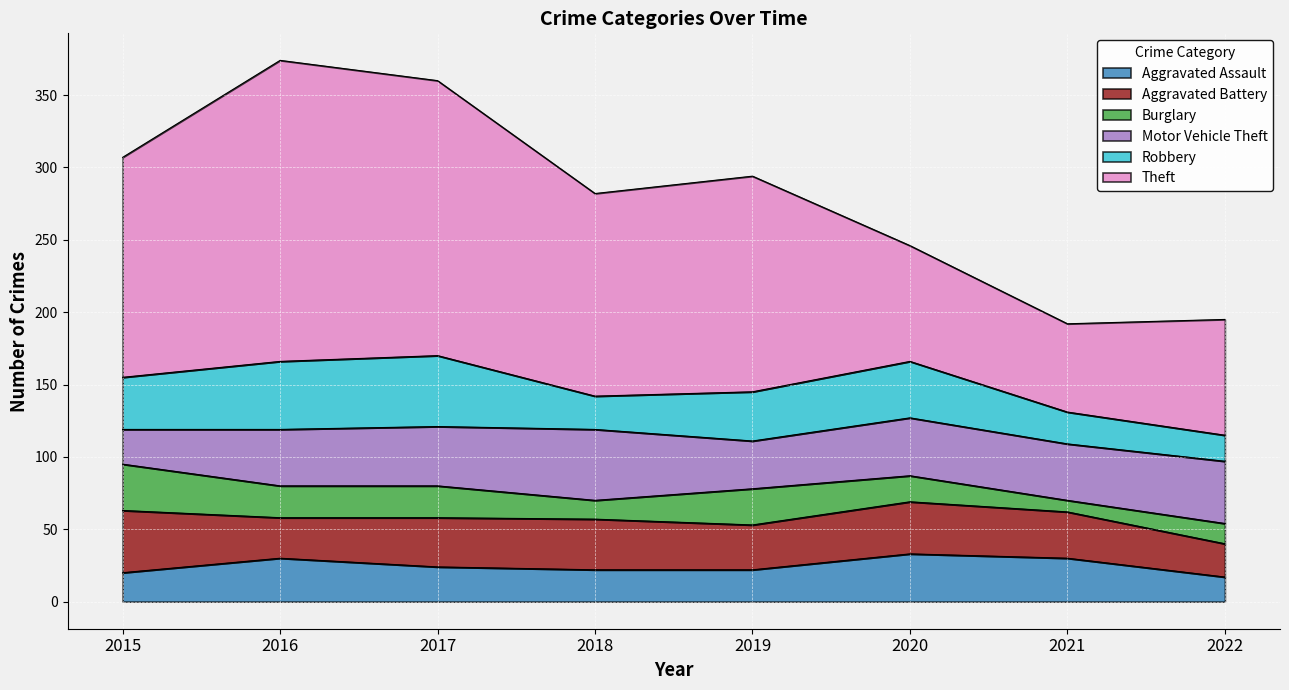

At which category does Burglary reach its first local peak?

2019